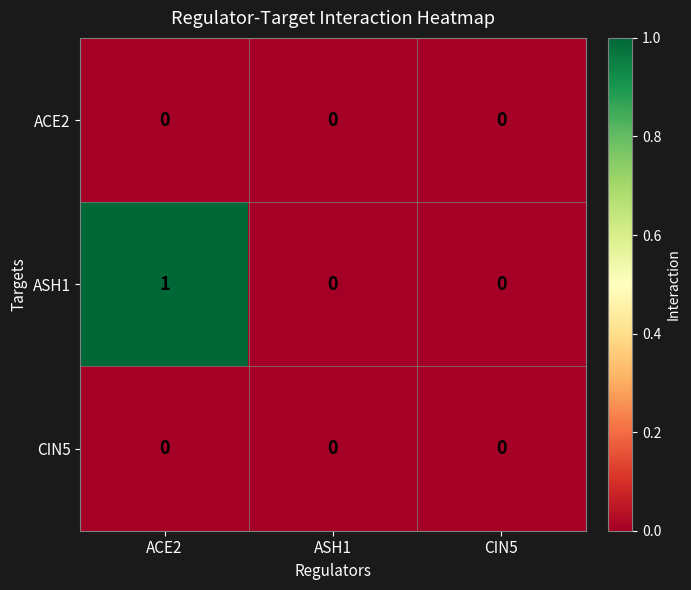

Which category has the highest value across all series?

ACE2